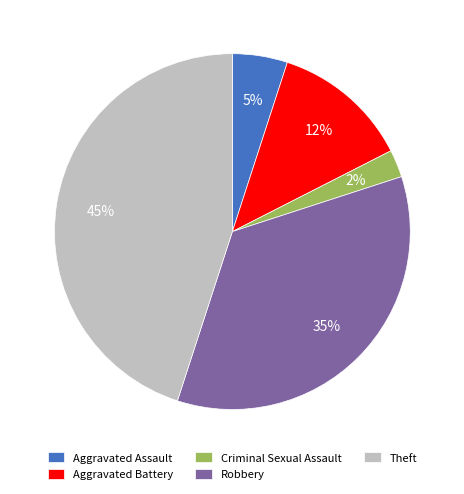

Do Robbery and Aggravated Assault together represent more than half of the pie?

No